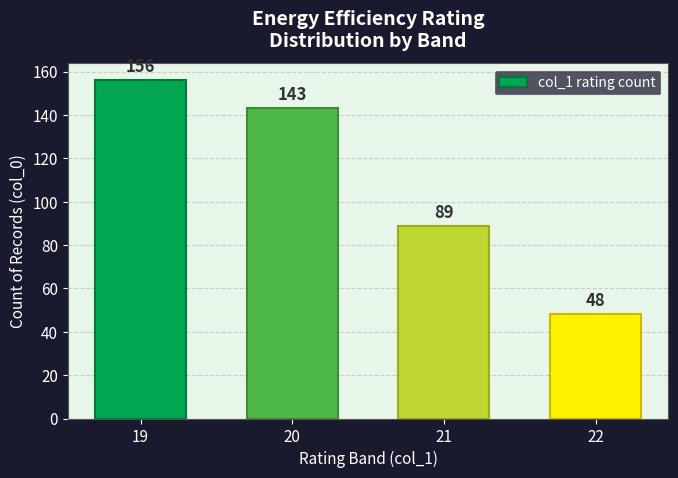

What is the change in value from 20 to 21?

-54